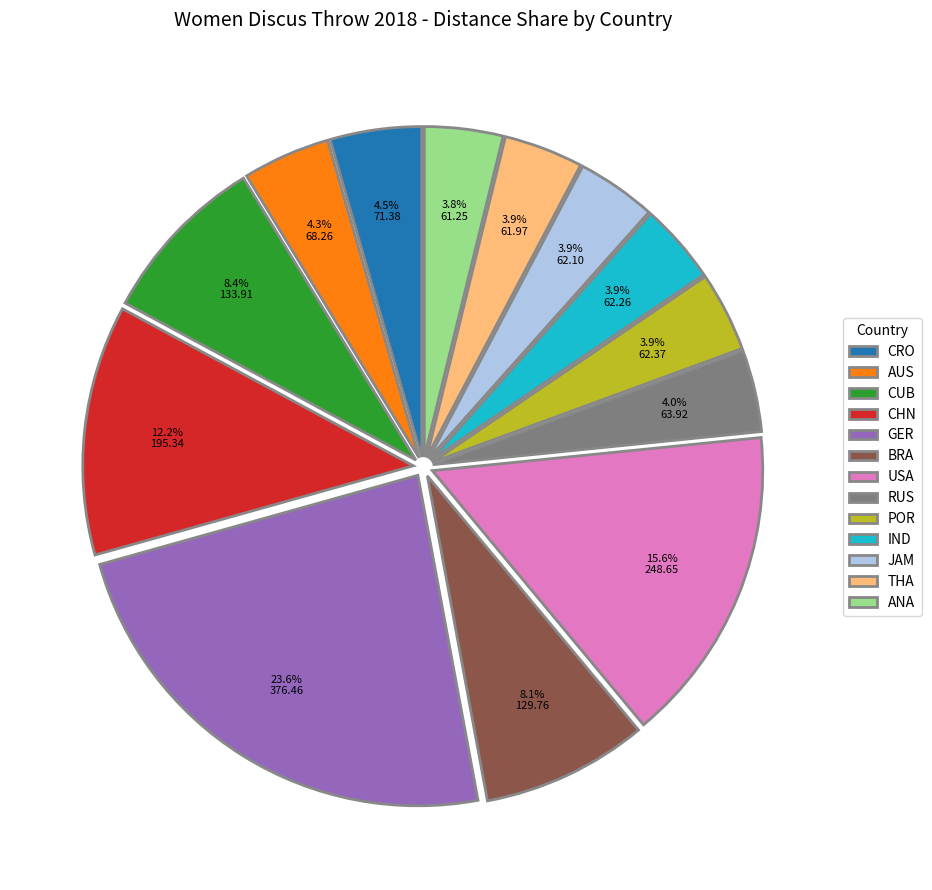

Is there any slice that represents more than half of the pie?

No